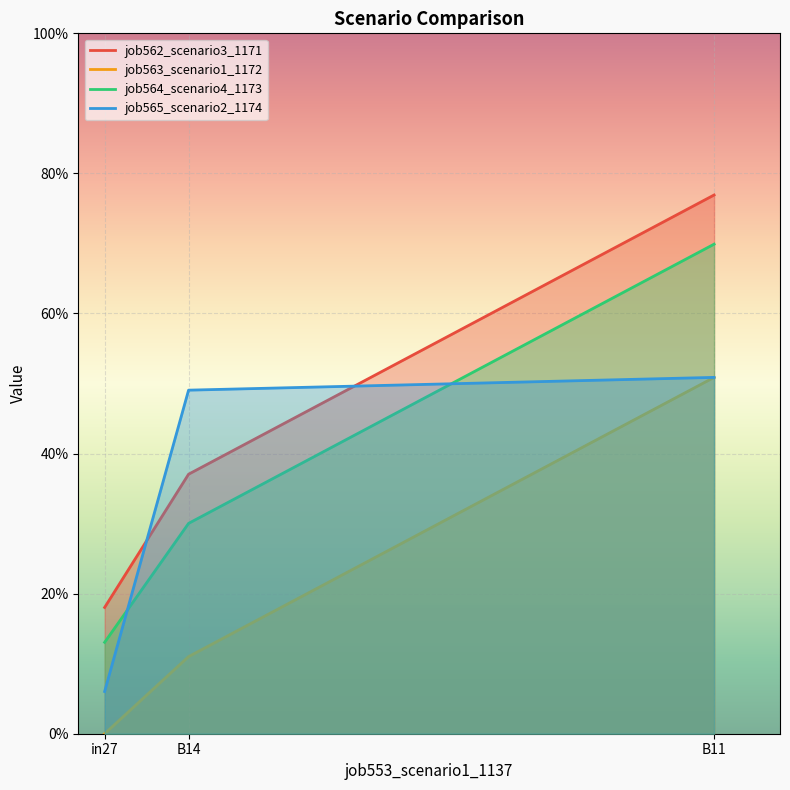

Reading left to right, list all the values displayed in this chart.

job562_scenario3_1171: in27=0.2	B14=0.4	B11=0.8
job563_scenario1_1172: in27=0.0	B14=0.1	B11=0.5
job564_scenario4_1173: in27=0.1	B14=0.3	B11=0.7
job565_scenario2_1174: in27=0.1	B14=0.5	B11=0.5